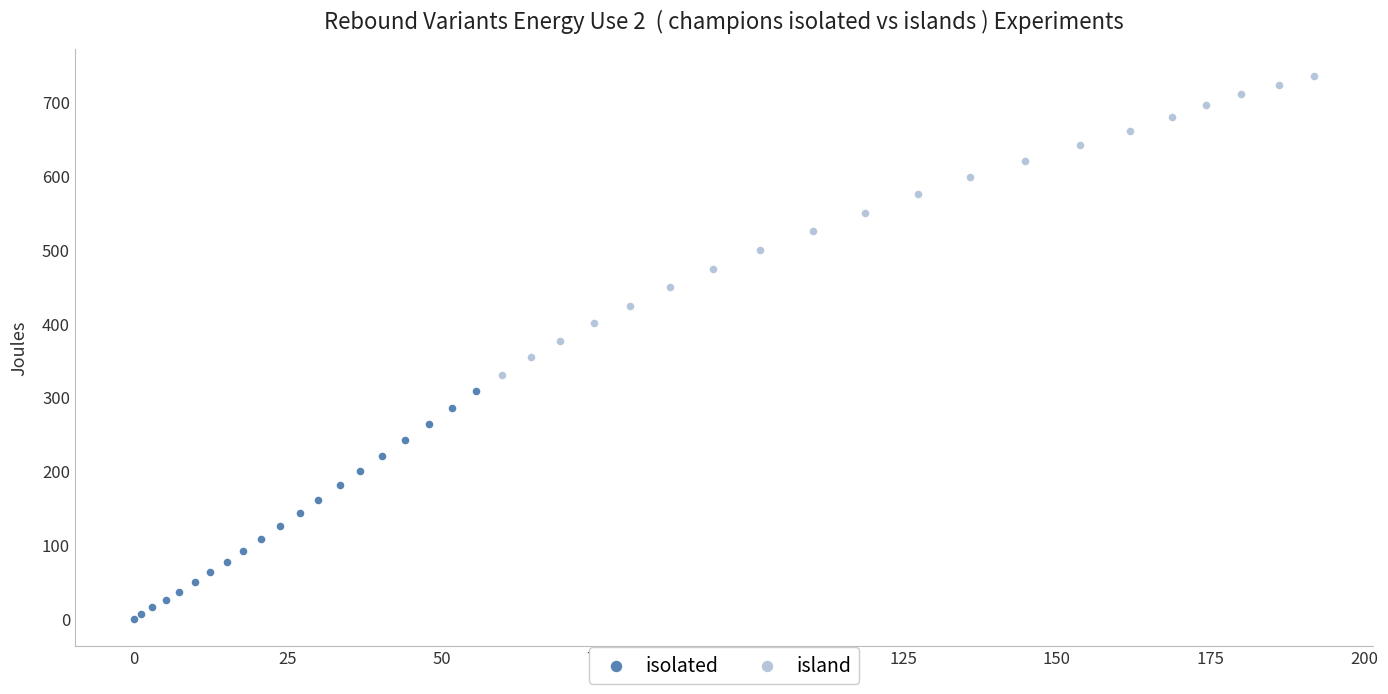

Which series reaches the maximum Y coordinate?

island